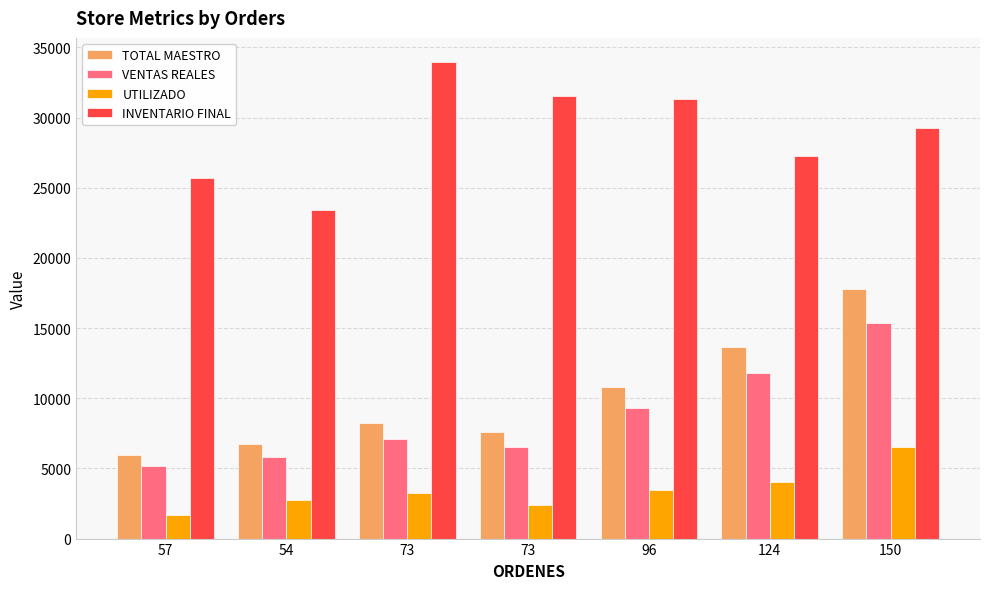

What are all the series names shown in the legend?

TOTAL MAESTRO, VENTAS REALES, UTILIZADO, INVENTARIO FINAL